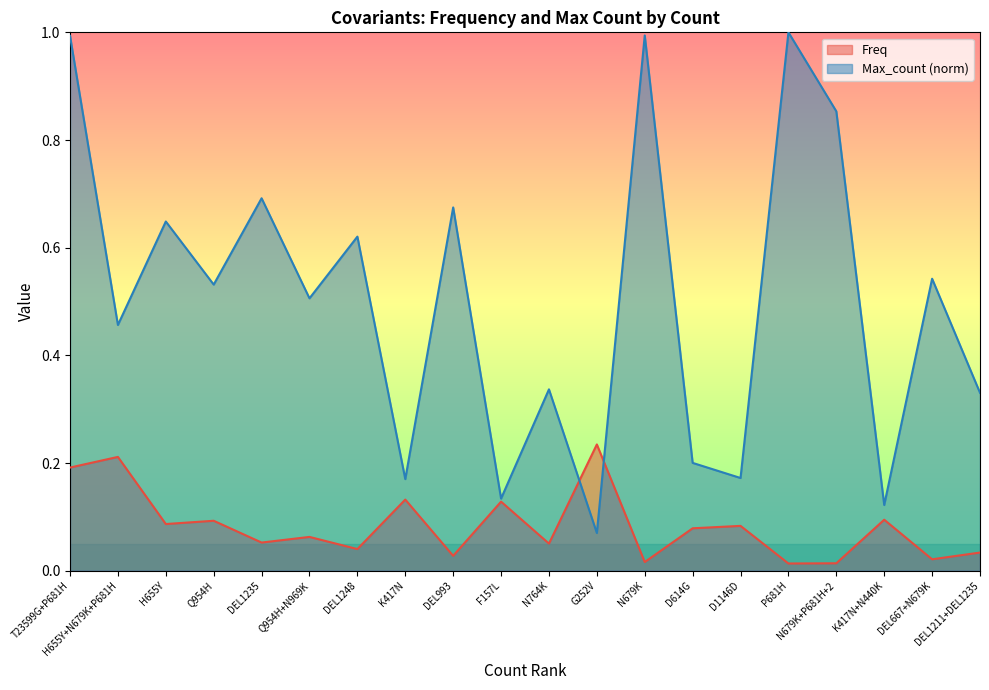

How many lines are shown in the chart?

2